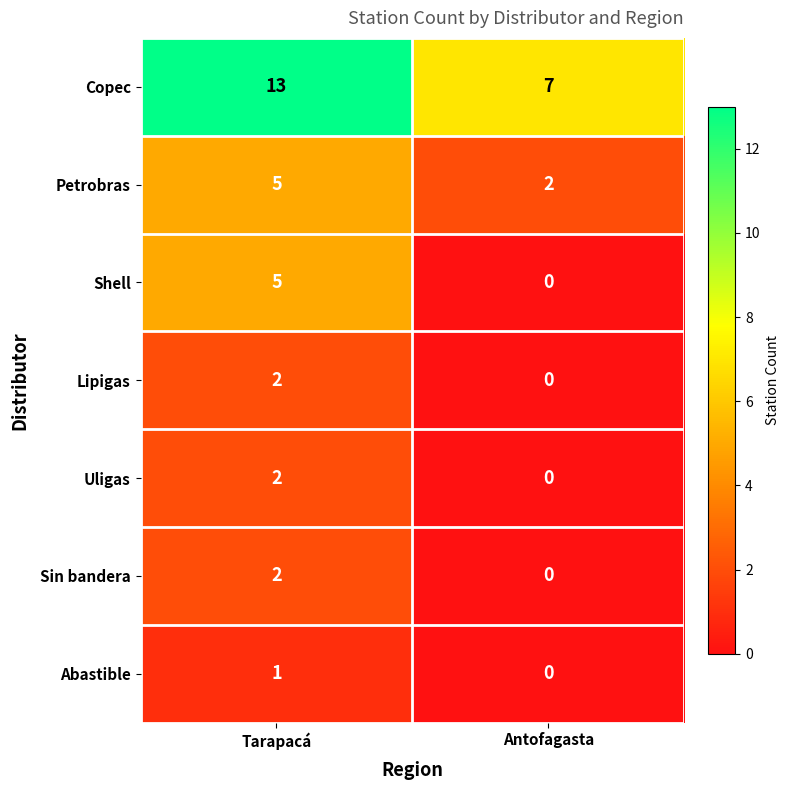

What is the sum of all Petrobras values?

7